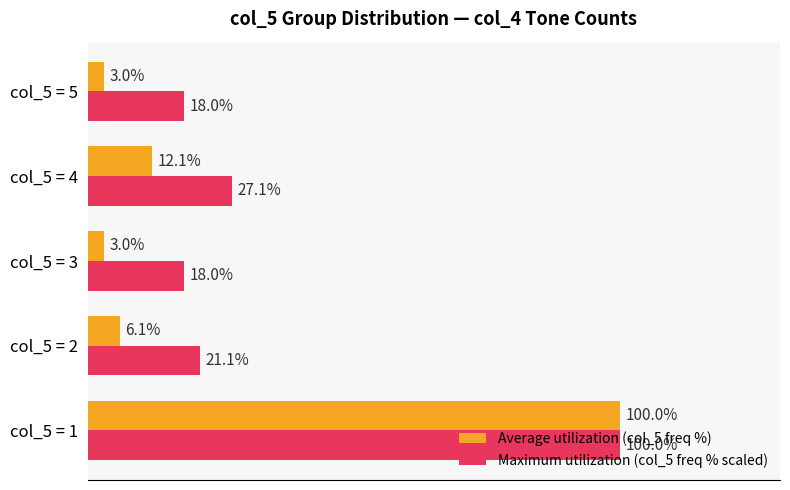

Which series has the widest spread of values?

Average utilization (col_5 freq %)